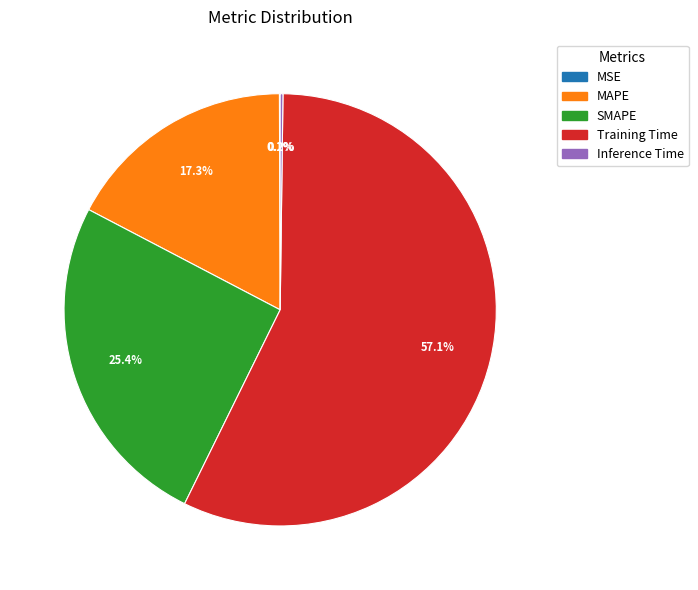

Which has a higher value, Training Time or MAPE?

Training Time